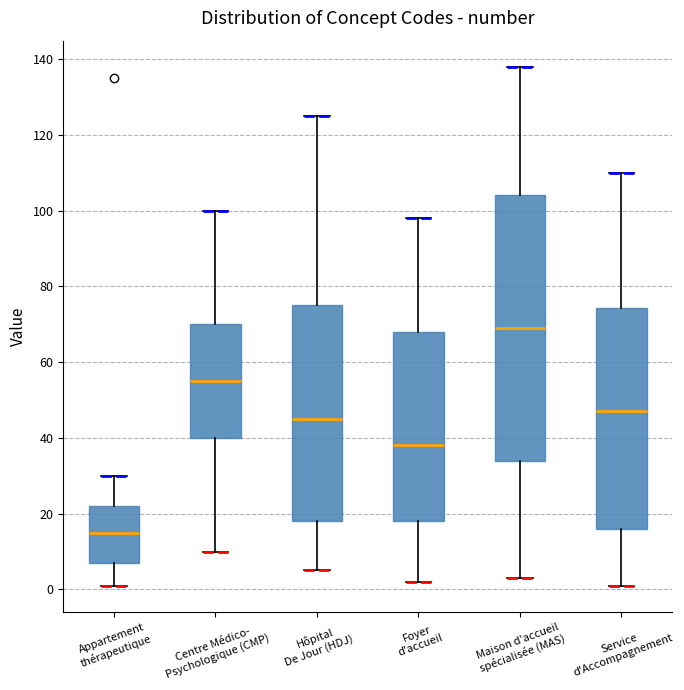

Reading left to right, transcribe this box plot: for each box, give where its median line is, the range the box spans, and where its two whiskers end, as read against the y-axis. The values are not printed on the chart, so give them approximately, as read against the axis.

Appartement thérapeutique: median 16, box 8 to 22, whiskers 2 to 30
Centre Médico- Psychologique (CMP): median 56, box 40 to 70, whiskers 10 to 100
Hôpital De Jour (HDJ): median 46, box 18 to 76, whiskers 6 to 126
Foyer d'accueil: median 38, box 18 to 68, whiskers 2 to 98
Maison d'accueil spécialisée (MAS): median 70, box 34 to 104, whiskers 4 to 138
Service d'Accompagnement: median 48, box 16 to 74, whiskers 2 to 110